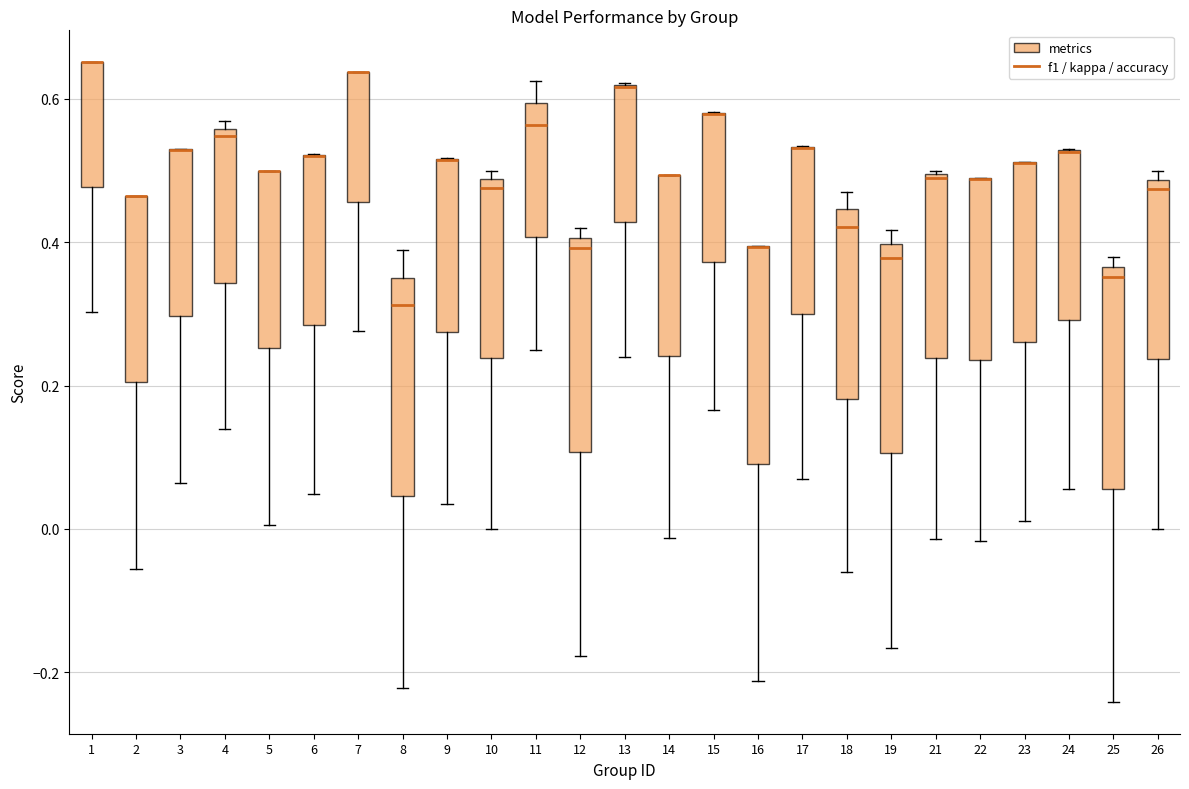

Reading left to right, read every box against the y-axis: the position of its median line, the range the box covers, and the ends of its whiskers. The values are not printed on the chart, so give them approximately, as read against the axis.

1: median 0.66 (drawn on the box's upper edge), box 0.48 to 0.66, whiskers 0.30 to 0.66
2: median 0.46 (drawn on the box's upper edge), box 0.20 to 0.46, whiskers -0.06 to 0.46
3: median 0.52 (drawn on the box's upper edge), box 0.30 to 0.52, whiskers 0.06 to 0.54
4: median 0.54, box 0.34 to 0.56, whiskers 0.14 to 0.56 (just above the box's upper edge)
5: median 0.50 (drawn on the box's upper edge), box 0.26 to 0.50, whiskers 0.00 to 0.50
6: median 0.52 (drawn on the box's upper edge), box 0.28 to 0.52, whiskers 0.04 to 0.52
7: median 0.64 (drawn on the box's upper edge), box 0.46 to 0.64, whiskers 0.28 to 0.64
8: median 0.32, box 0.04 to 0.36, whiskers -0.22 to 0.38
9: median 0.52 (drawn on the box's upper edge), box 0.28 to 0.52, whiskers 0.04 to 0.52
10: median 0.48 (just below the box's upper edge), box 0.24 to 0.48, whiskers 0.00 to 0.50
11: median 0.56, box 0.40 to 0.60, whiskers 0.26 to 0.62
12: median 0.40 (just below the box's upper edge), box 0.10 to 0.40, whiskers -0.18 to 0.42
13: median 0.62 (drawn on the box's upper edge), box 0.42 to 0.62, whiskers 0.24 to 0.62
14: median 0.50 (drawn on the box's upper edge), box 0.24 to 0.50, whiskers -0.02 to 0.50
15: median 0.58 (drawn on the box's upper edge), box 0.38 to 0.58, whiskers 0.16 to 0.58
16: median 0.40 (drawn on the box's upper edge), box 0.10 to 0.40, whiskers -0.22 to 0.40
17: median 0.54 (drawn on the box's upper edge), box 0.30 to 0.54, whiskers 0.06 to 0.54
18: median 0.42, box 0.18 to 0.44, whiskers -0.06 to 0.46
19: median 0.38, box 0.10 to 0.40, whiskers -0.16 to 0.42
21: median 0.48, box 0.24 to 0.50, whiskers -0.02 to 0.50
22: median 0.48 (drawn on the box's upper edge), box 0.24 to 0.48, whiskers -0.02 to 0.50
23: median 0.52 (drawn on the box's upper edge), box 0.26 to 0.52, whiskers 0.02 to 0.52
24: median 0.52 (drawn on the box's upper edge), box 0.30 to 0.52, whiskers 0.06 to 0.54
25: median 0.36 (just below the box's upper edge), box 0.06 to 0.36, whiskers -0.24 to 0.38
26: median 0.48 (just below the box's upper edge), box 0.24 to 0.48, whiskers 0.00 to 0.50